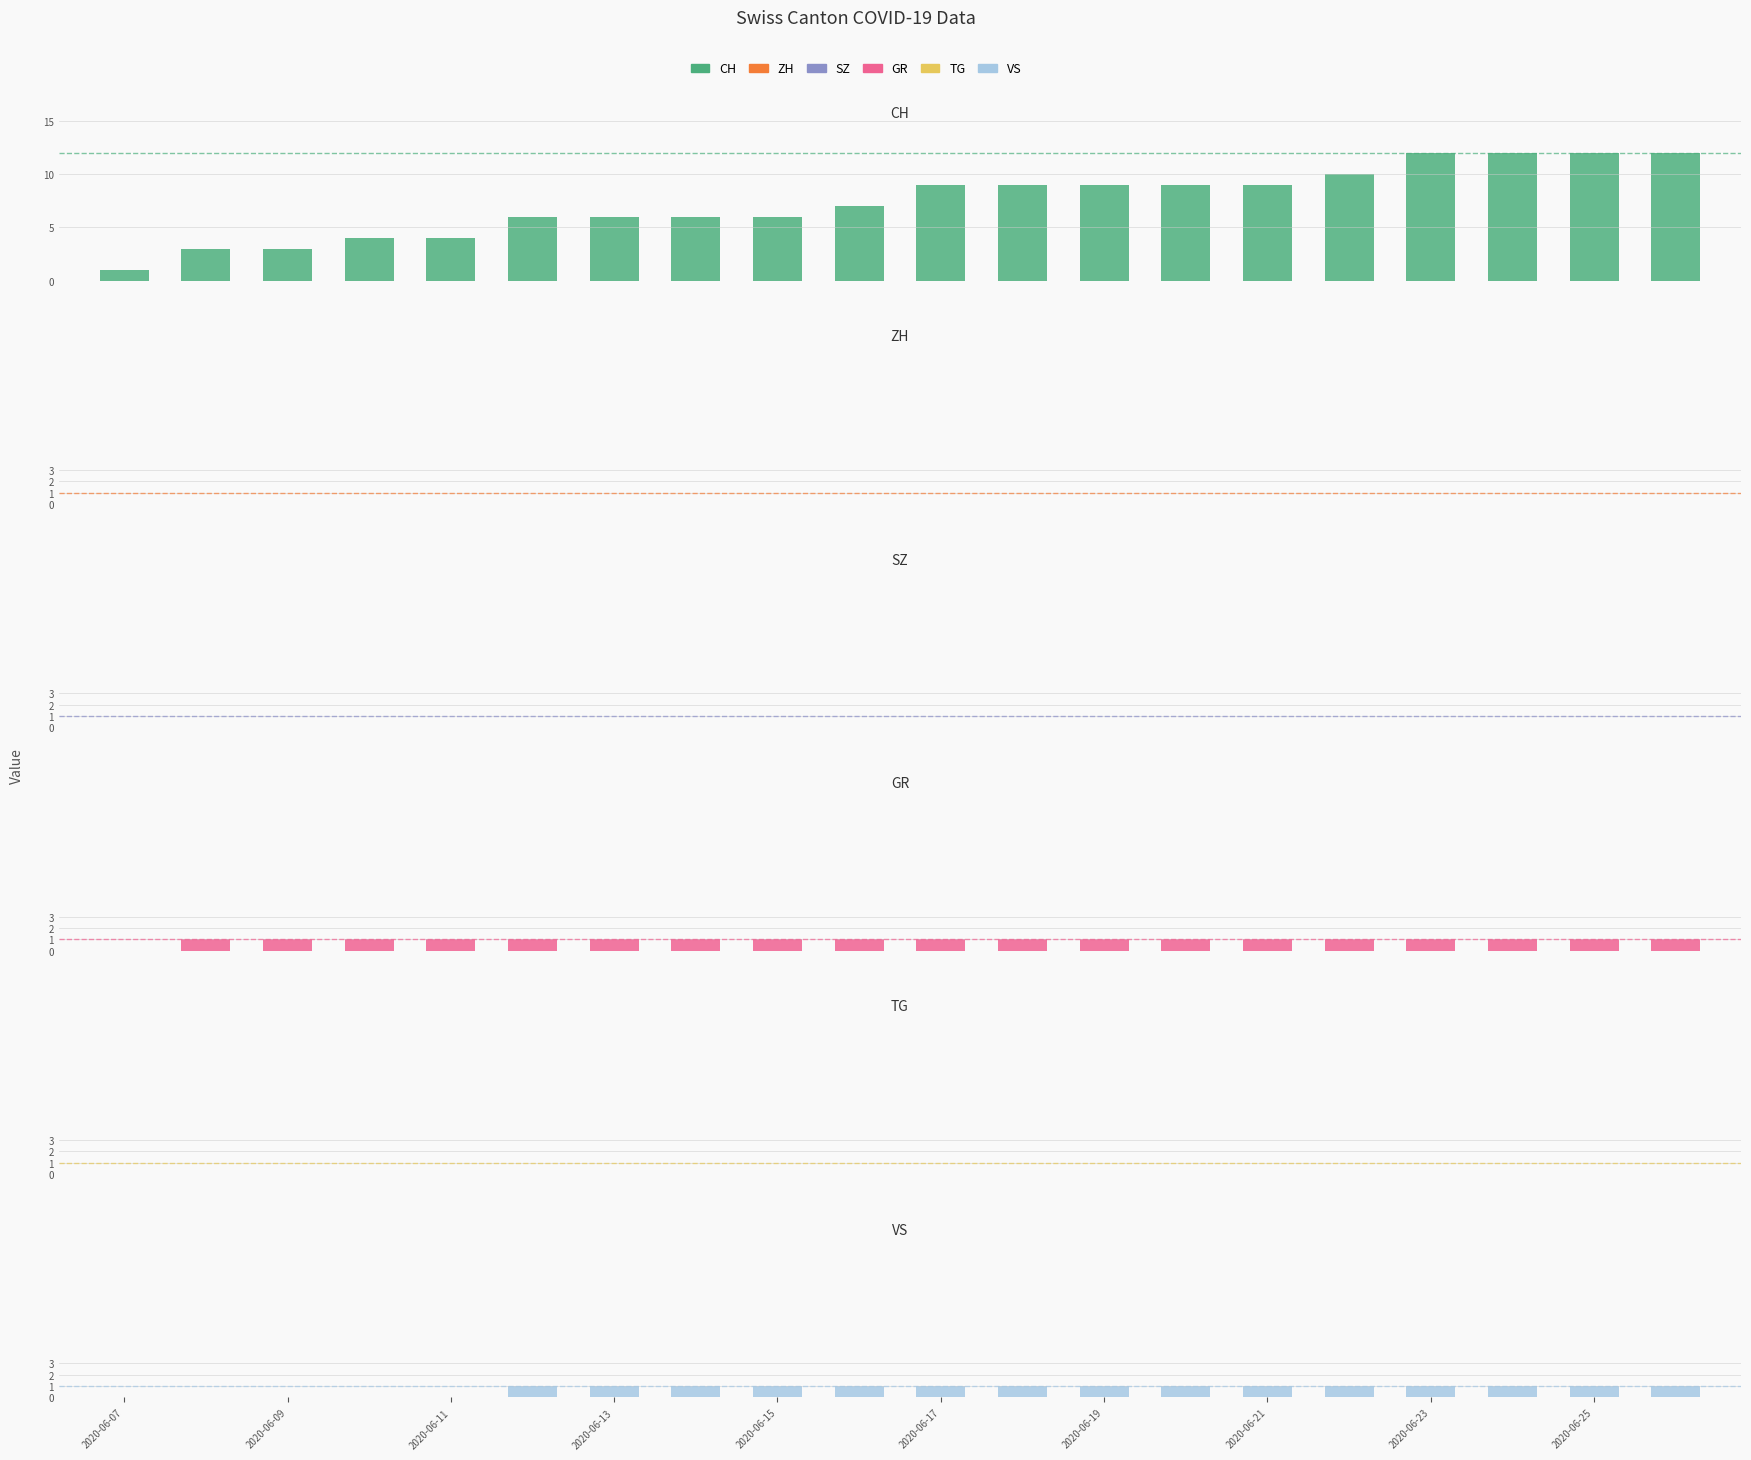

List the series in order of their peak value, lowest first.

ZH, SZ, TG, GR, VS, CH